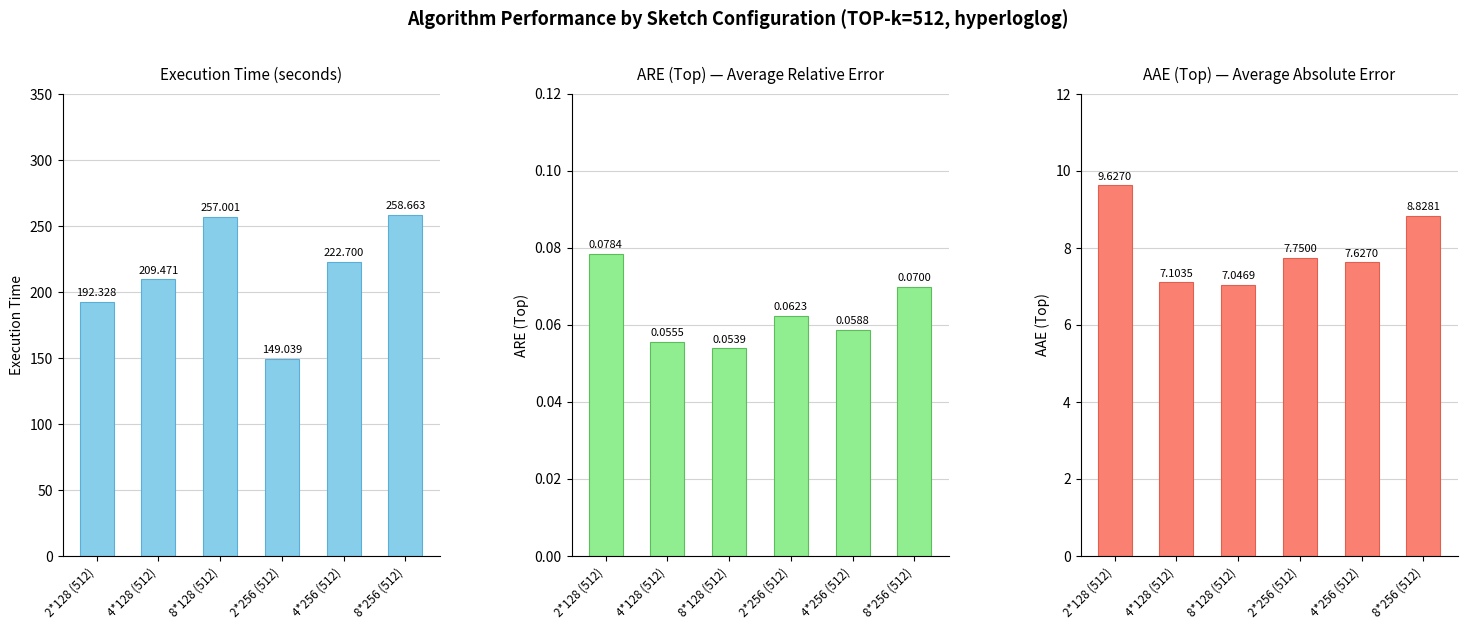

Is the value of AAE (Top) at 8*128 (512) greater than the value of ARE (Top) at 8*256 (512)?

Yes